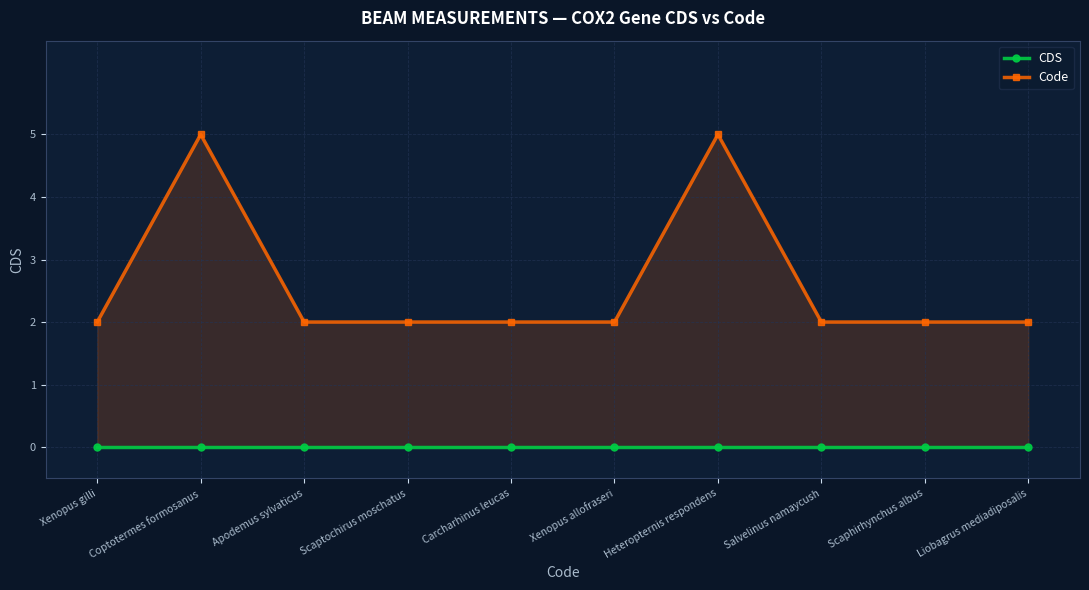

True or false: CDS and Code intersect in this chart.

False